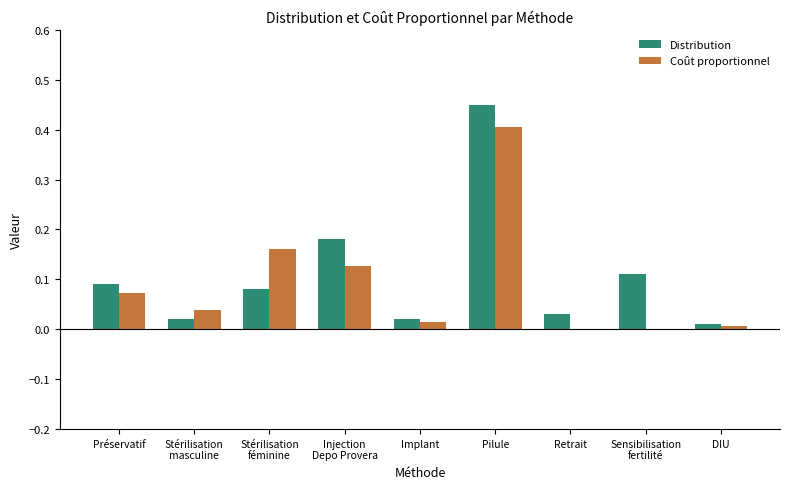

What is the sum of all Distribution values?

1.0